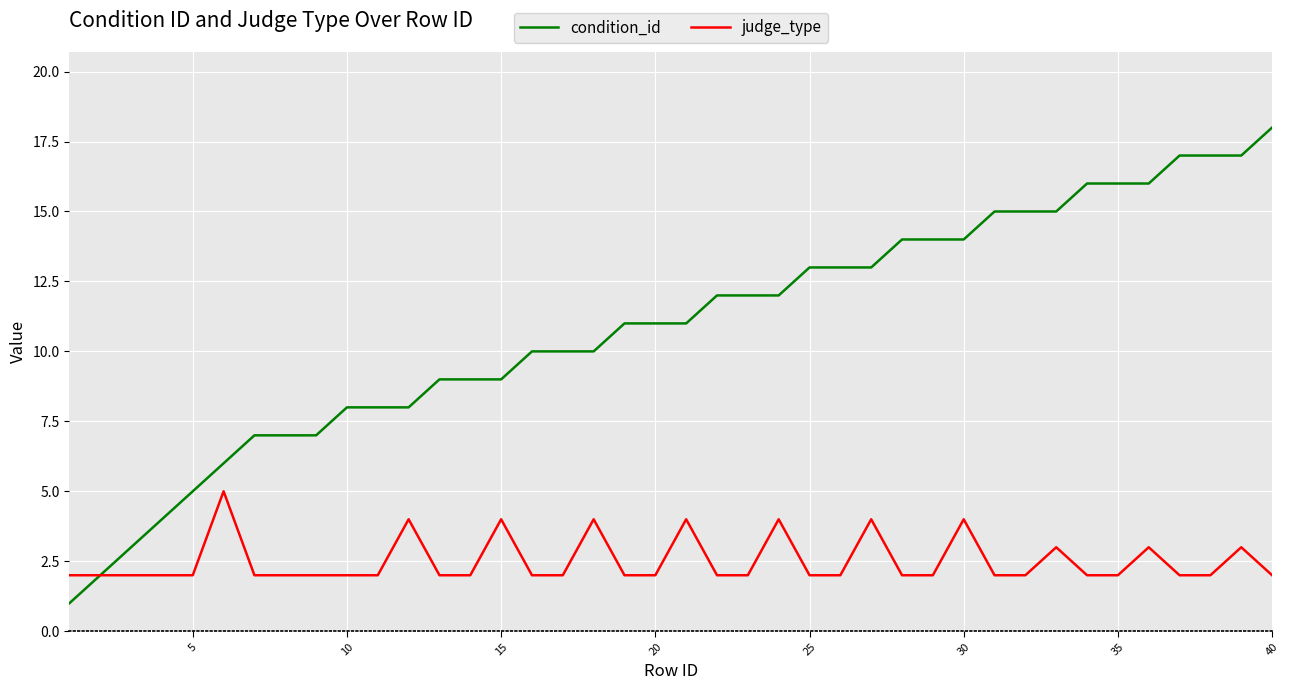

How many categories are shown in the chart?

40